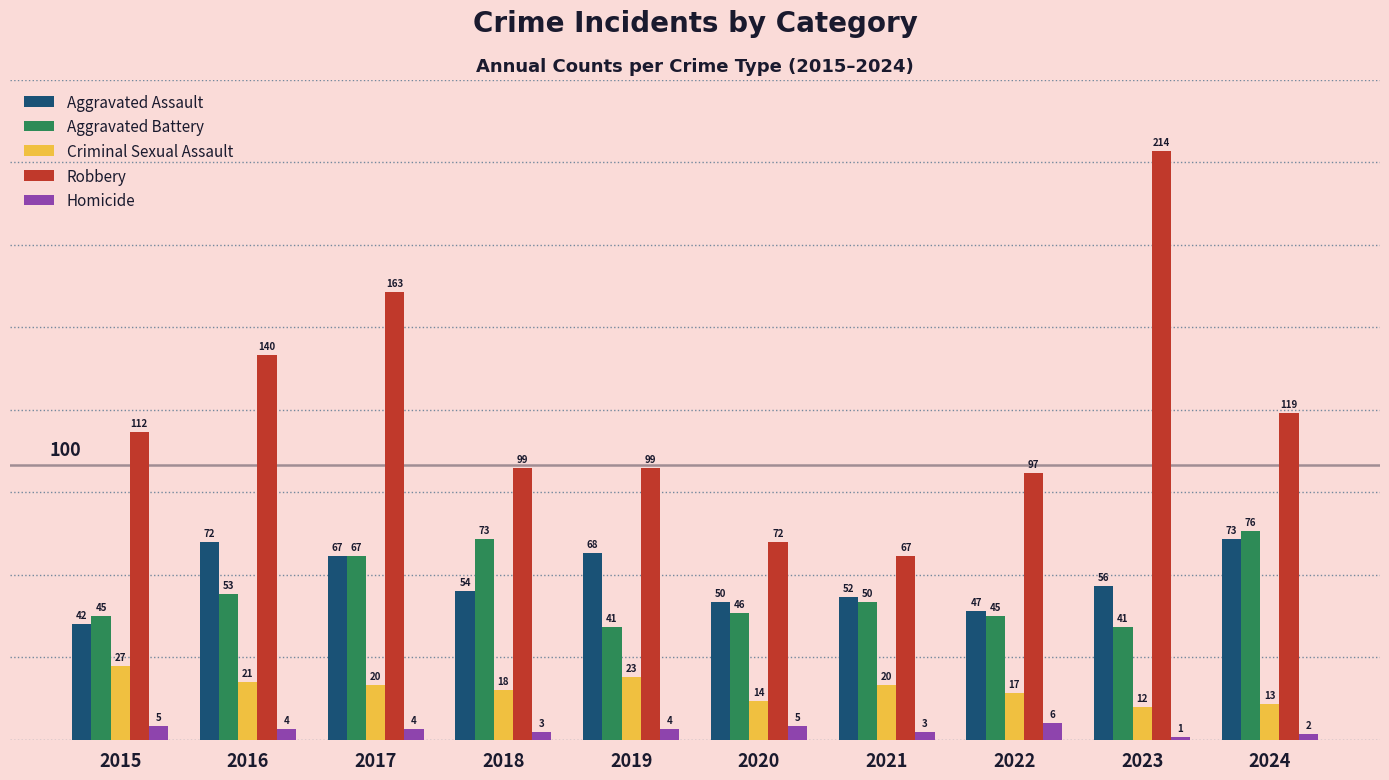

Reading left to right, list all the values displayed in this chart.

Aggravated Assault: 2015=42	2016=72	2017=67	2018=54	2019=68	2020=50	2021=52	2022=47	2023=56	2024=73
Aggravated Battery: 2015=45	2016=53	2017=67	2018=73	2019=41	2020=46	2021=50	2022=45	2023=41	2024=76
Criminal Sexual Assault: 2015=27	2016=21	2017=20	2018=18	2019=23	2020=14	2021=20	2022=17	2023=12	2024=13
Robbery: 2015=112	2016=140	2017=163	2018=99	2019=99	2020=72	2021=67	2022=97	2023=214	2024=119
Homicide: 2015=5	2016=4	2017=4	2018=3	2019=4	2020=5	2021=3	2022=6	2023=1	2024=2